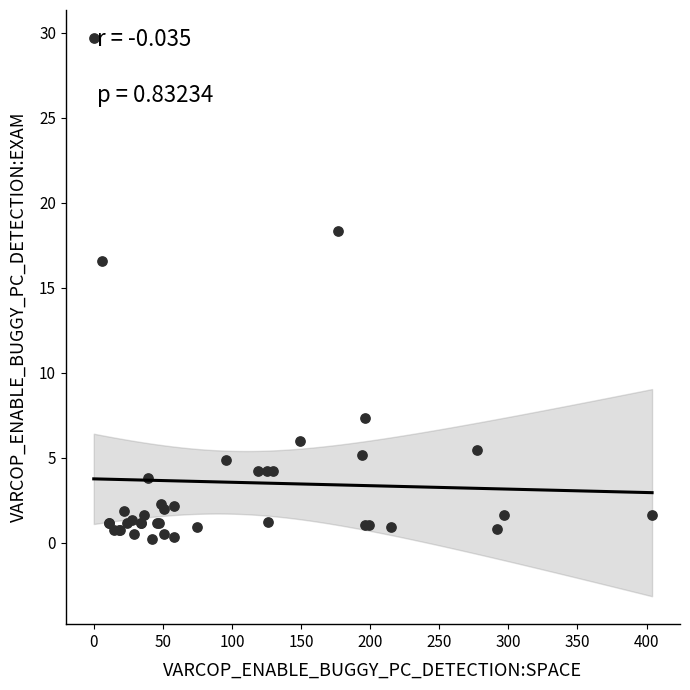

What Y value in the scatter plot is closest to 14?

16.6